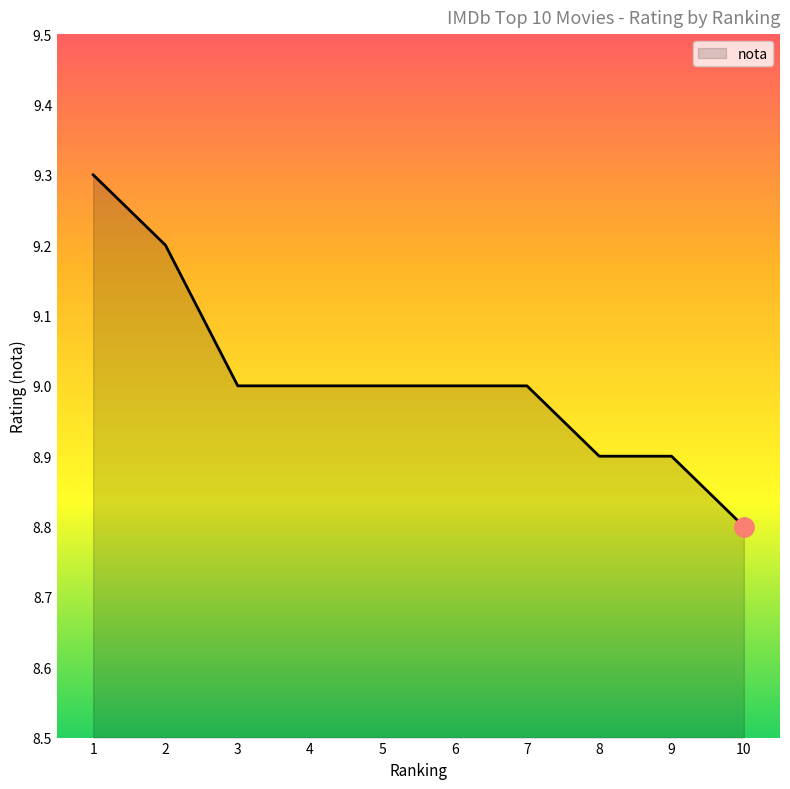

How many lines are shown in the chart?

1